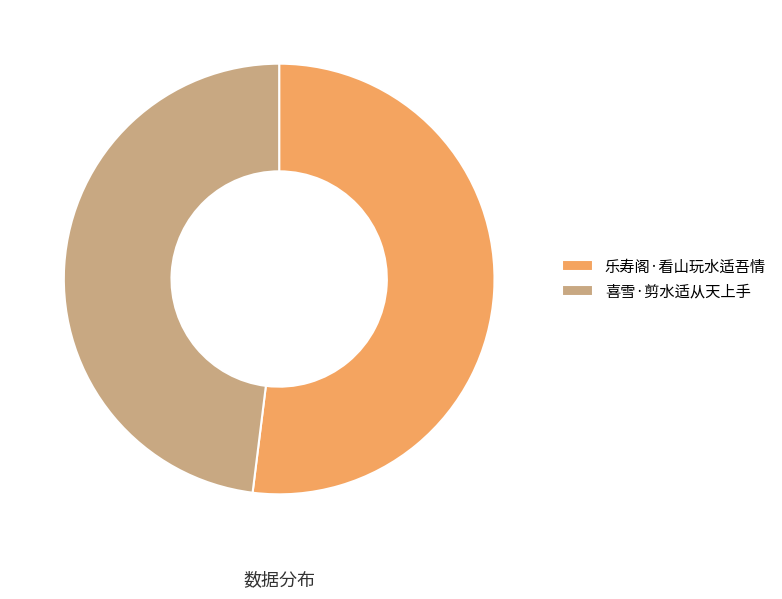

How many slices are in this pie chart?

2